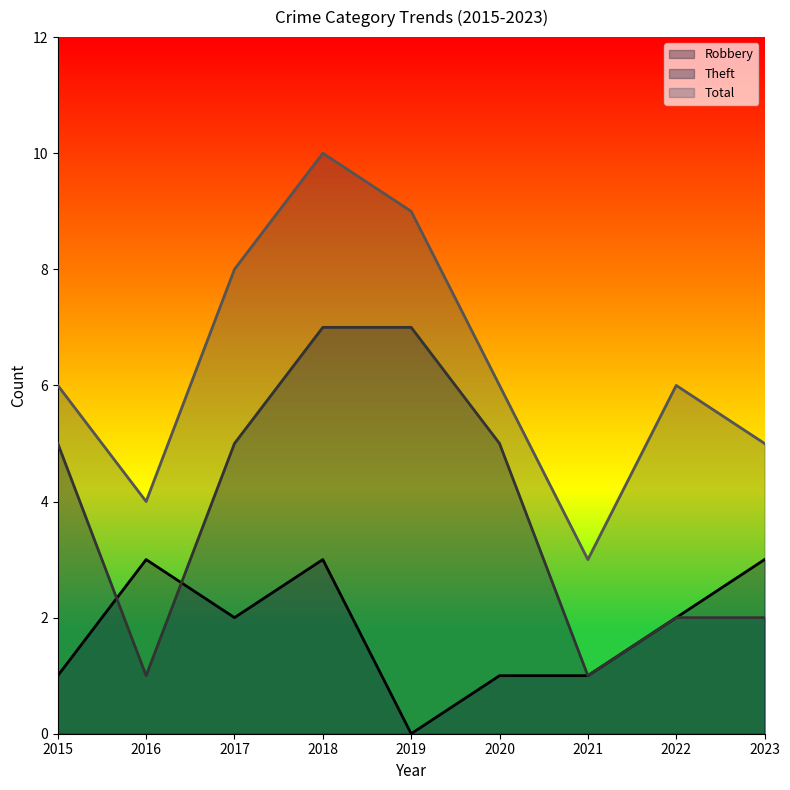

Reading left to right, what are all the values shown in this chart?

Robbery: 1	3	2	3	0	1	1	2	3
Theft: 5	1	5	7	7	5	1	2	2
Total: 6	4	8	10	9	6	3	6	5